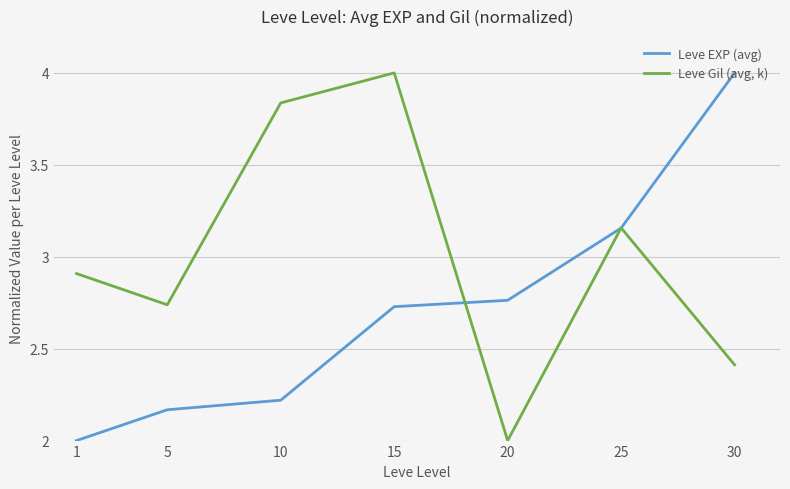

Which series changed the most between 10 and 20?

Leve Gil (avg, k)